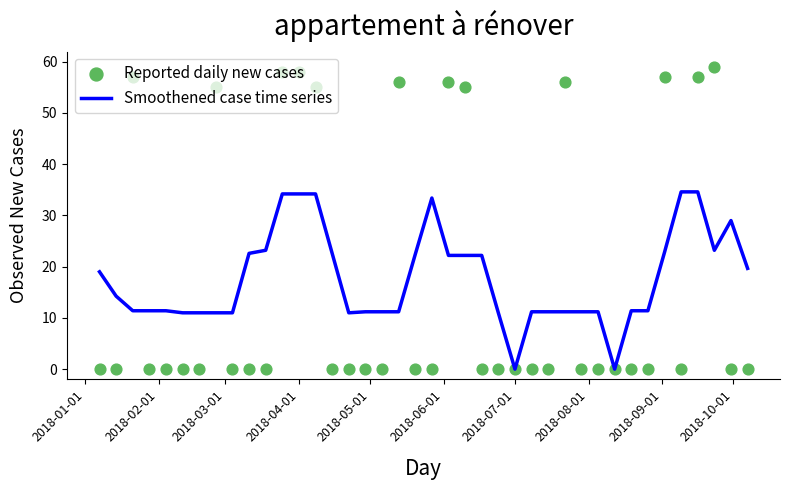

Which series has the largest total across all categories?

Smoothened case time series